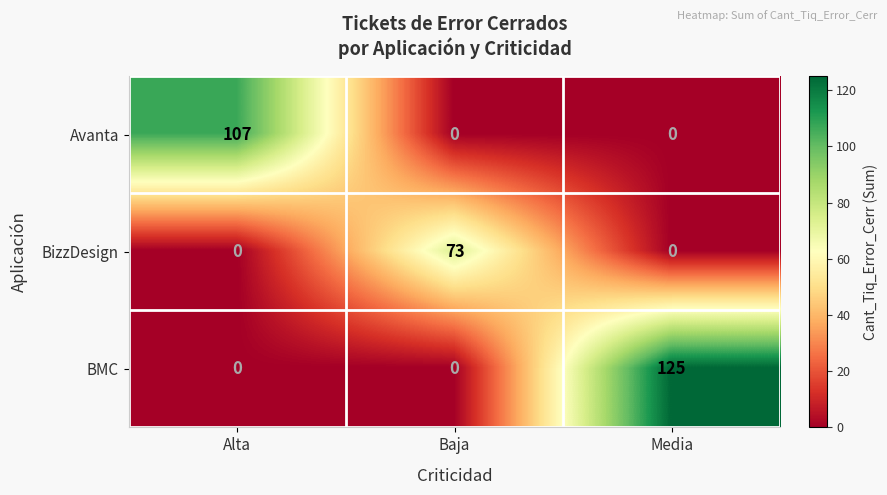

Which series has the widest spread of values?

BMC